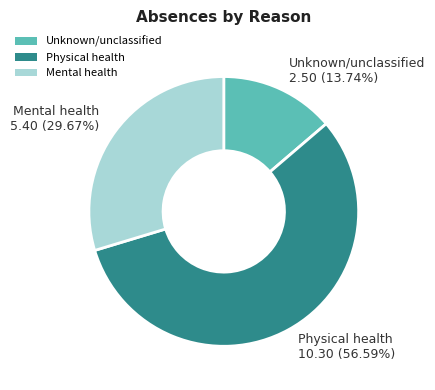

Which slice is the largest?

Physical health